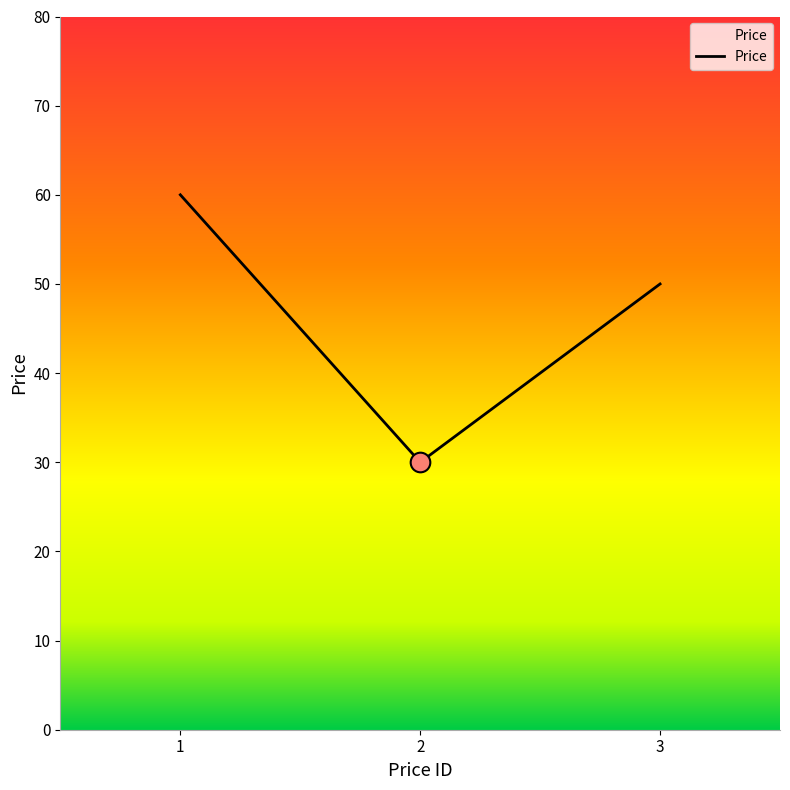

Which has a higher value, 3 or 2?

3